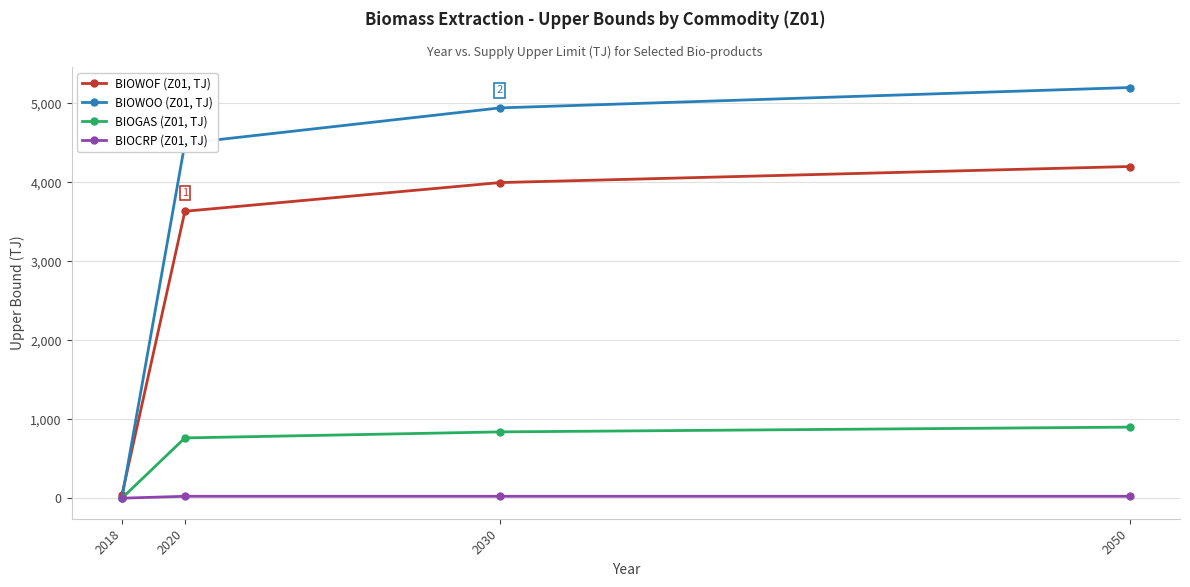

List the series in order of their peak value, highest first.

BIOWOO (Z01, TJ), BIOWOF (Z01, TJ), BIOGAS (Z01, TJ), BIOCRP (Z01, TJ)